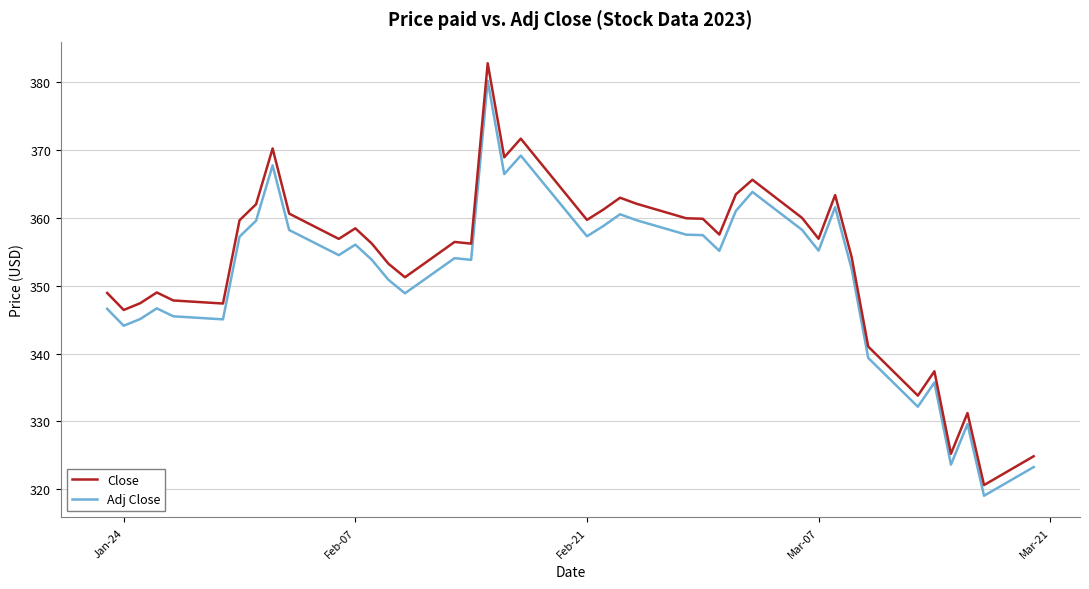

True or false: Adj Close and Close intersect in this chart.

False